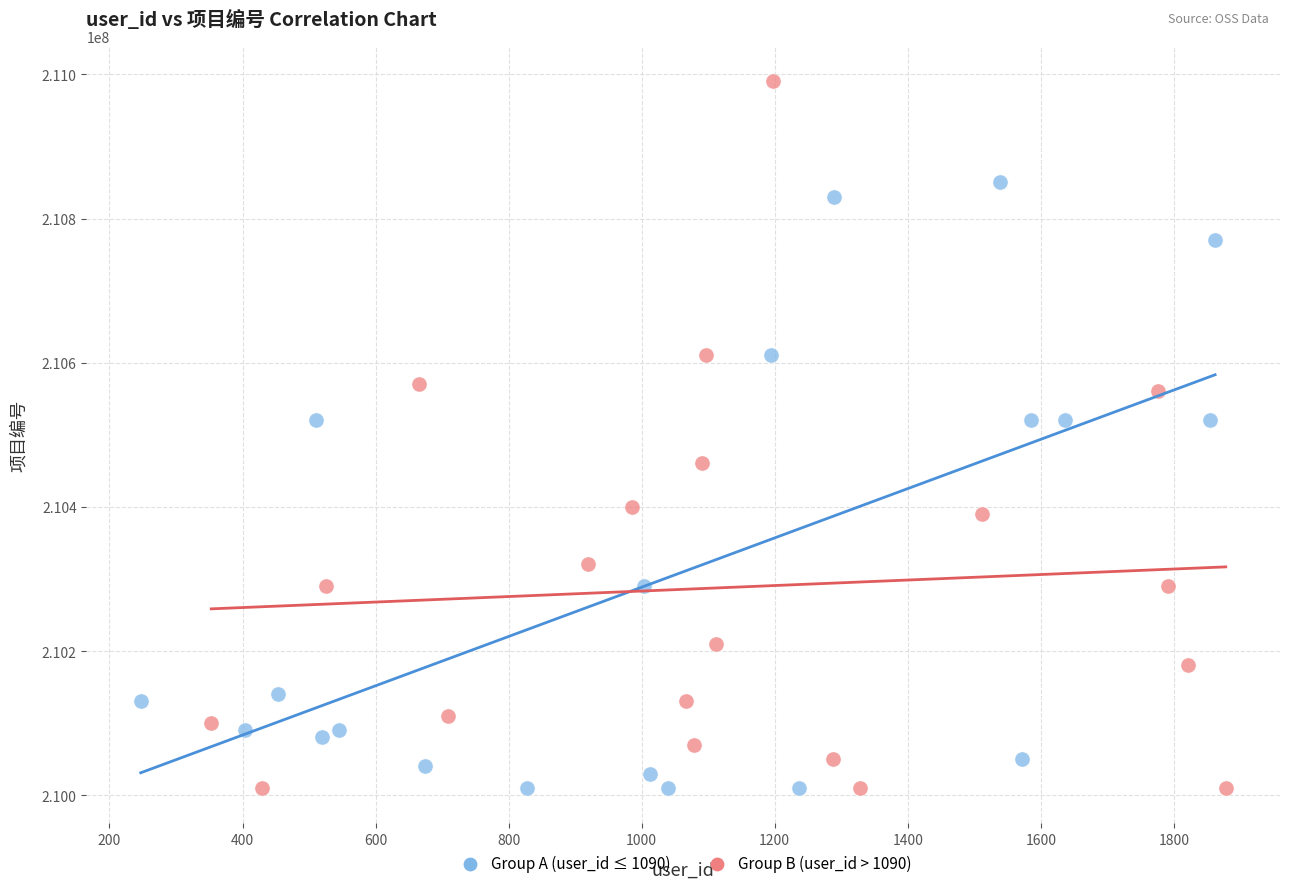

Which series contains the highest Y value?

Group B (user_id > 1090)